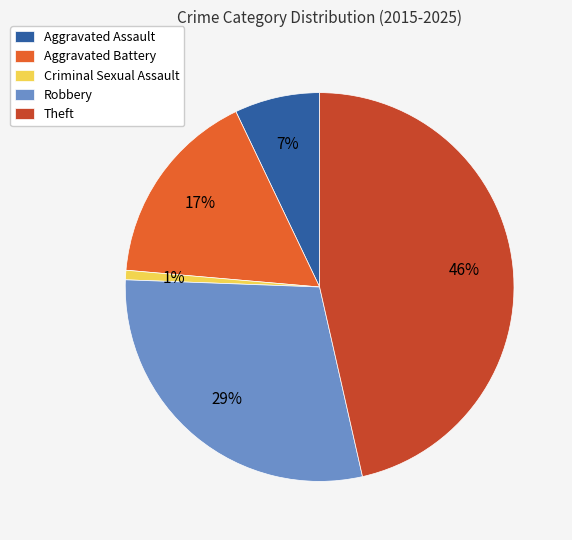

The Theft slice represents 60% of the pie. True or false?

False